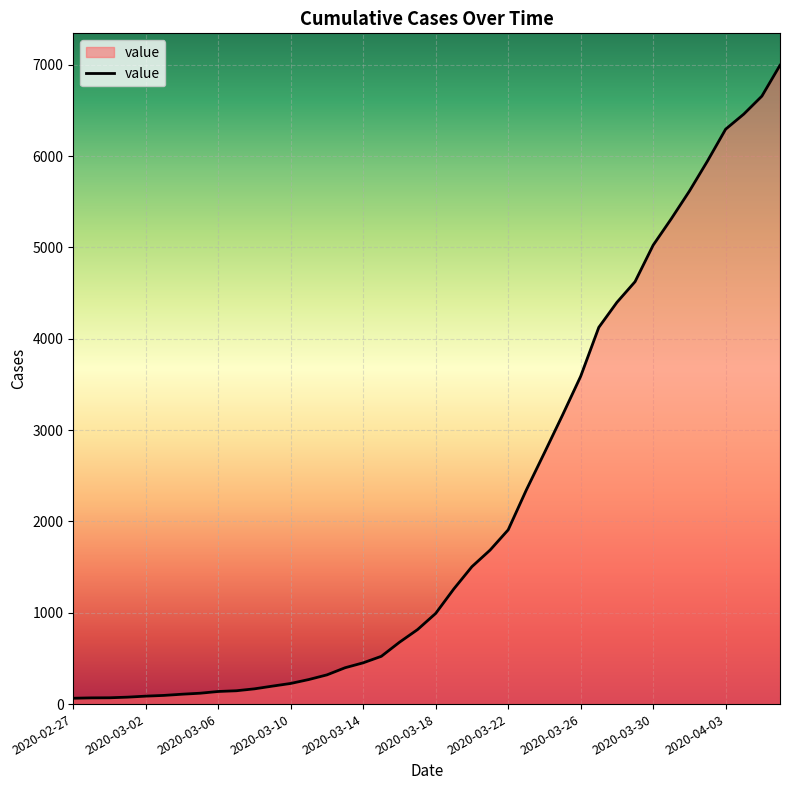

How many series are shown in this chart?

1